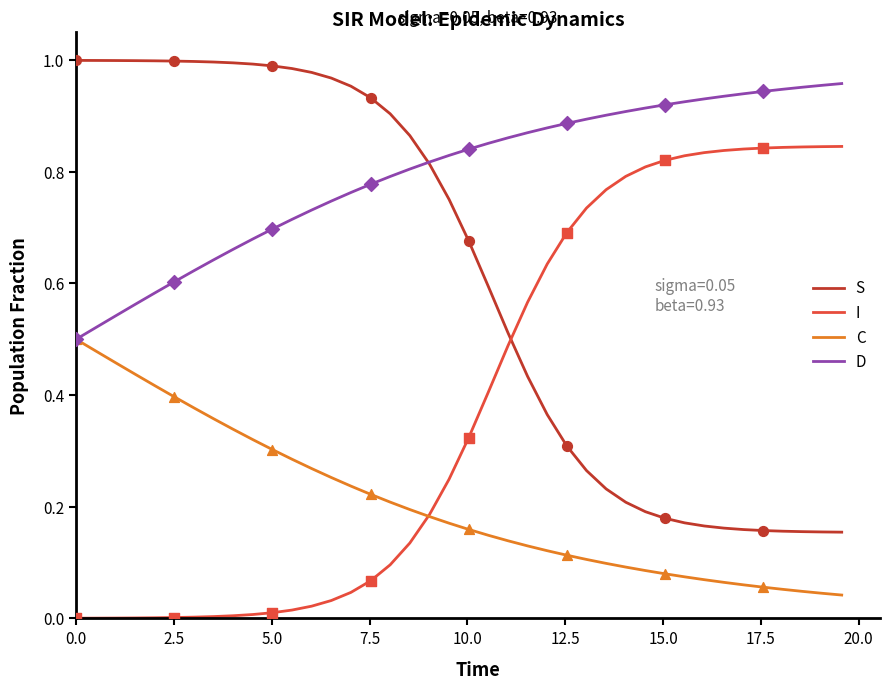

Which series has the largest total across all categories?

D